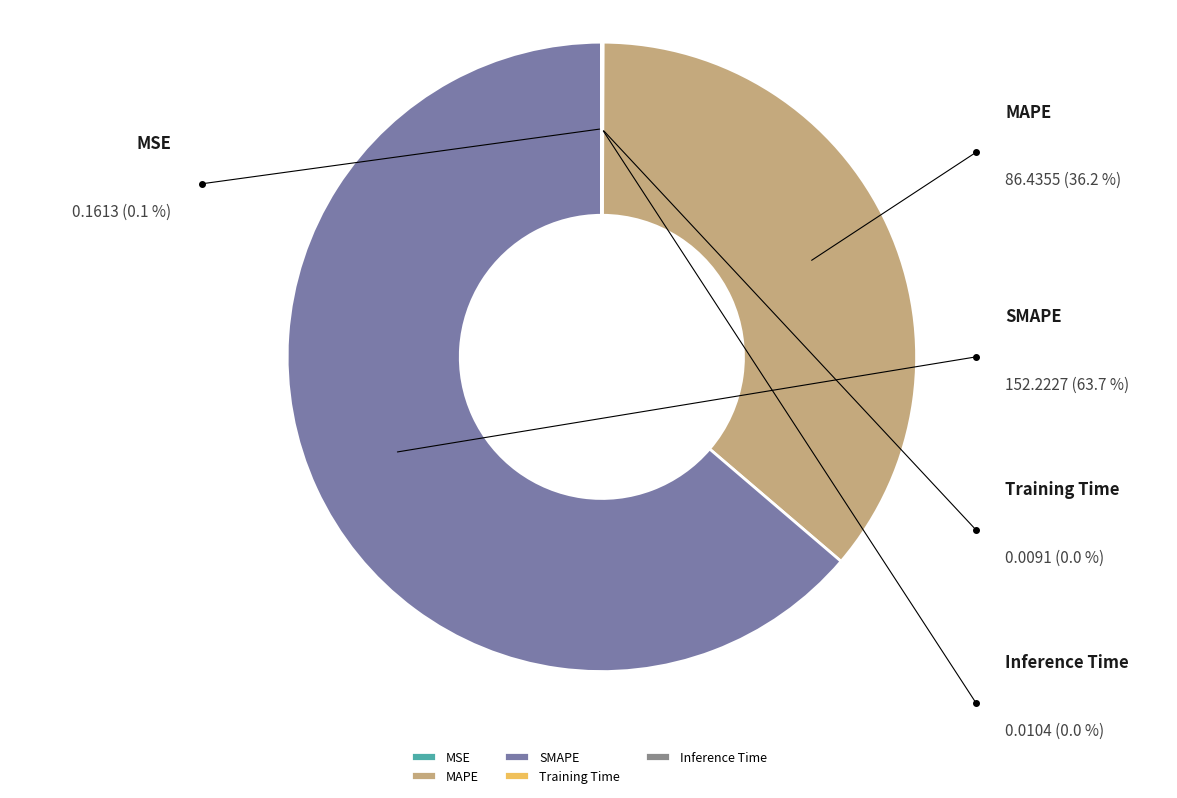

How many segments does this pie chart have?

5